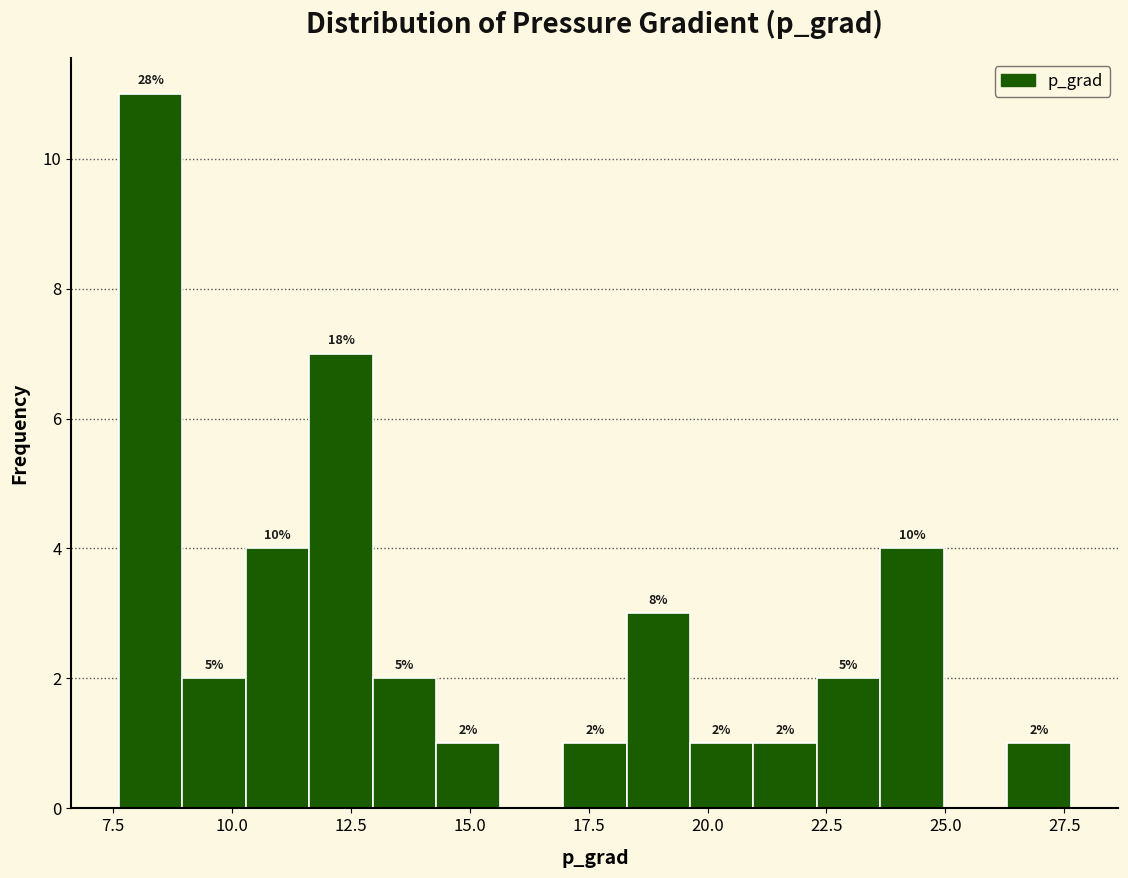

Read against the x-axis, roughly where is the centre of the tallest bar?

8.5